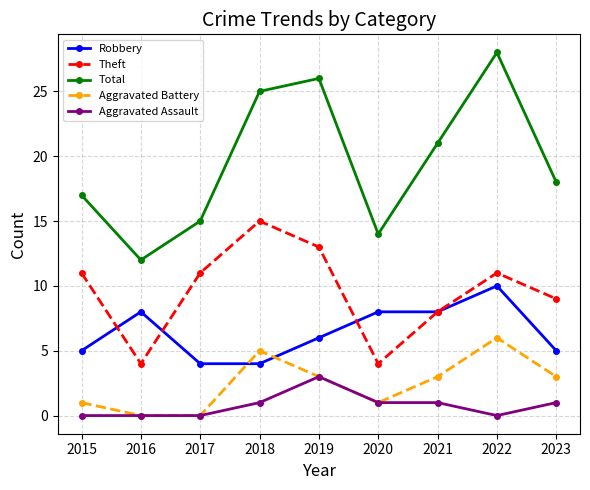

How many intersections are there between Robbery and Aggravated Battery?

2